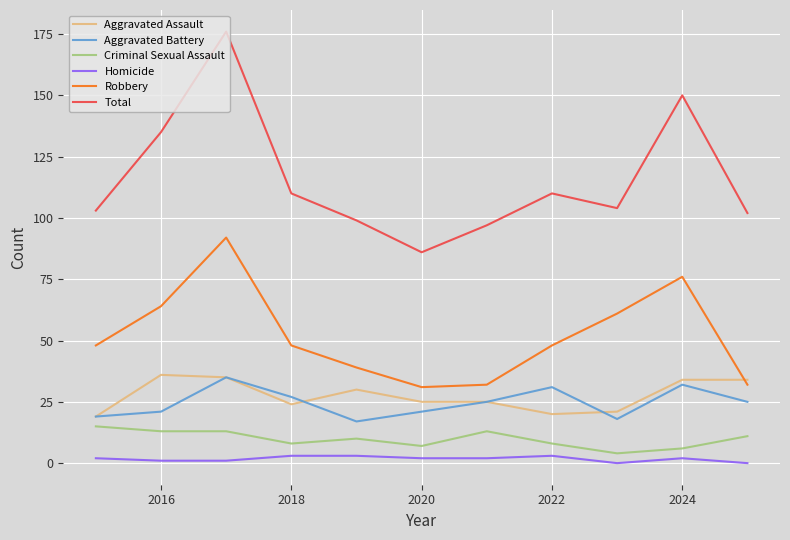

At how many categories does at least one series exceed 21?

11